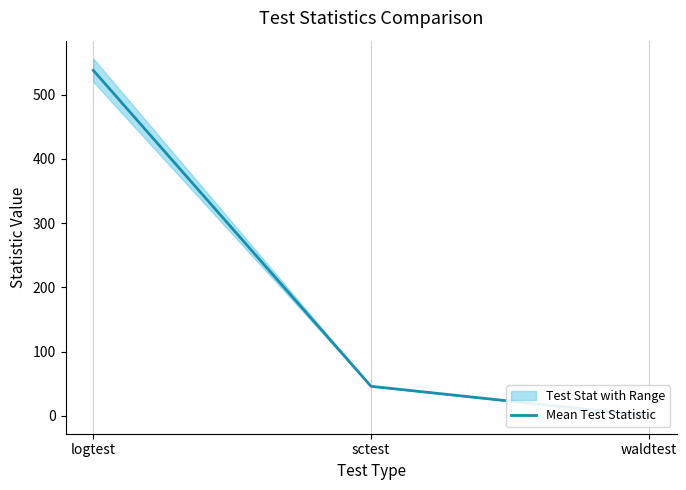

Does the chart have visible grid lines?

Yes